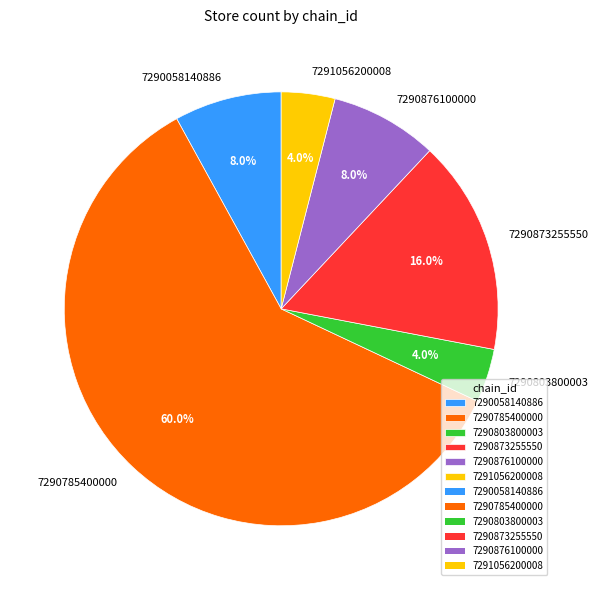

Approximately how many times larger is the value at 7290785400000 compared to 7290058140886?

7.5